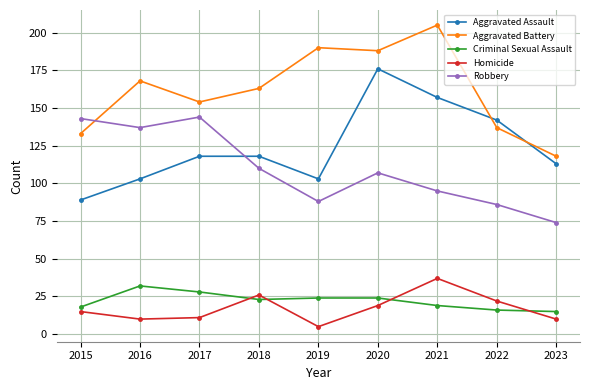

Is this an area chart (filled region under the line)?

No